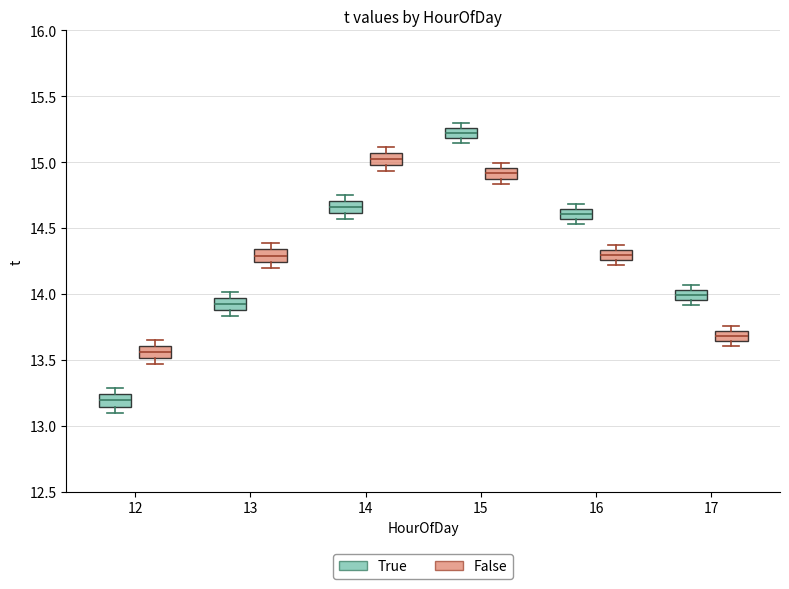

Where is the upper edge of the box for 16 (False) on the y-axis? The values are not printed on the chart, so give them approximately, as read against the axis.

14.35